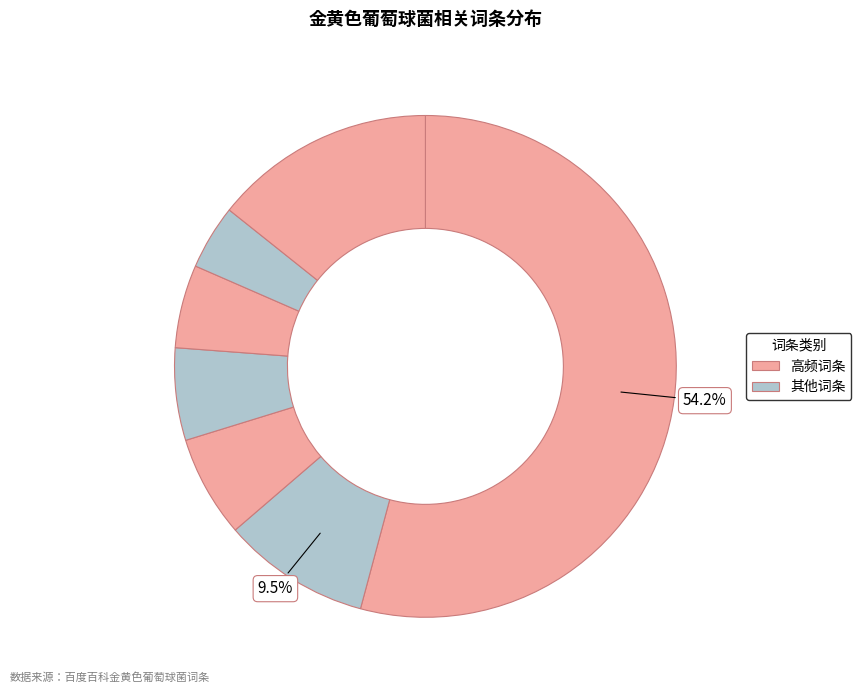

How many slices are in this pie chart?

7